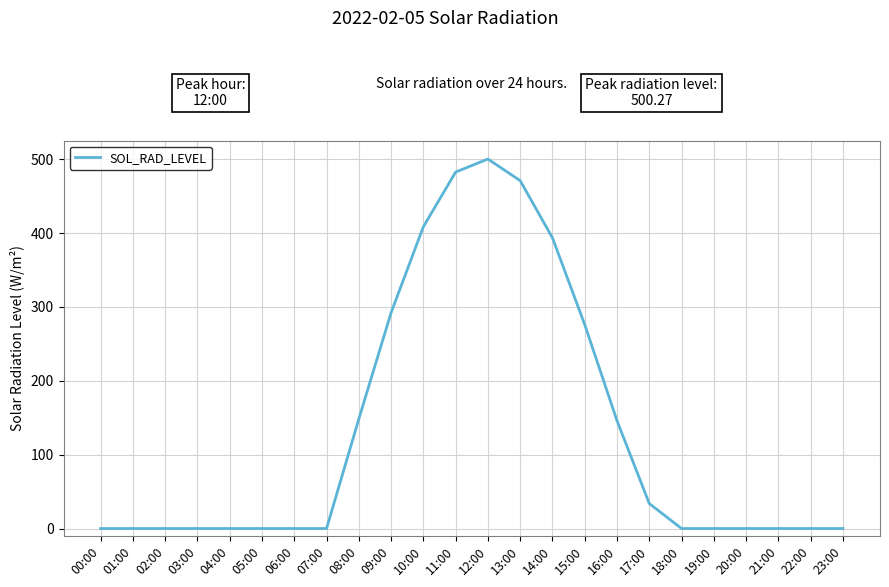

How many categories are shown in the chart?

24